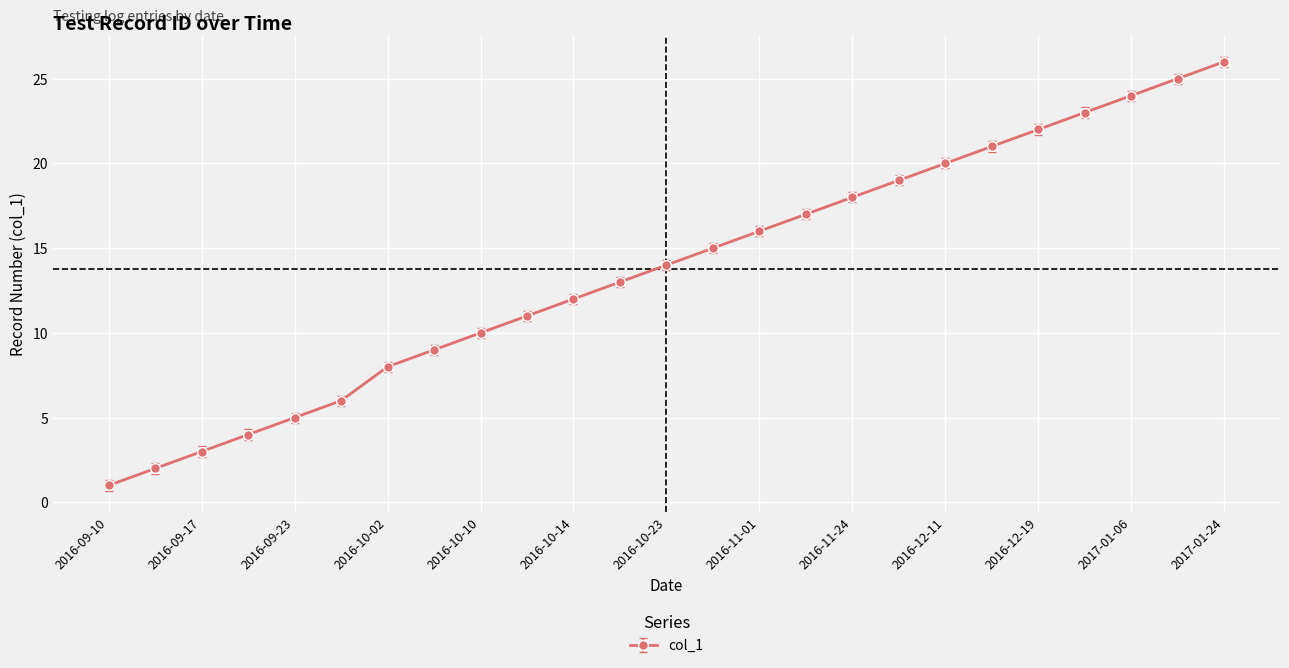

How many values are below 14?

12